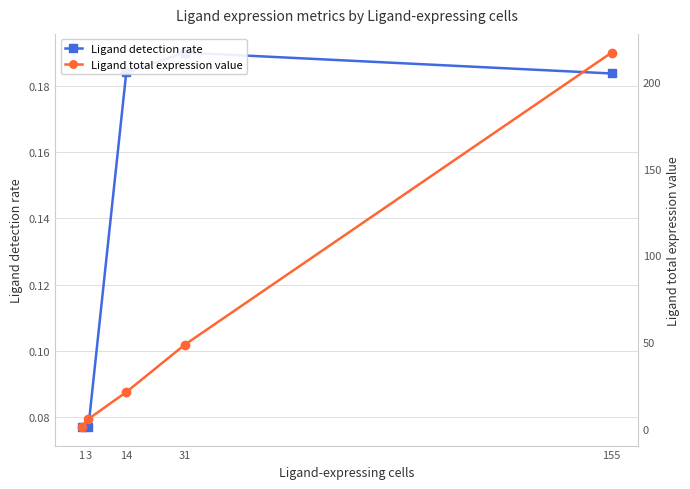

True or false: Ligand total expression value and Ligand detection rate cross at least once.

False